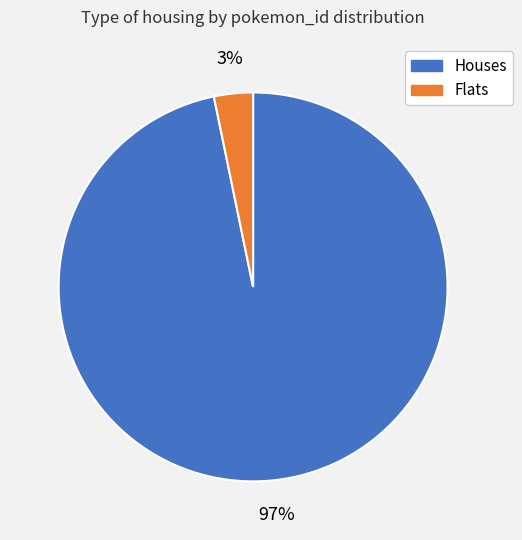

Does any single category account for the majority?

Yes